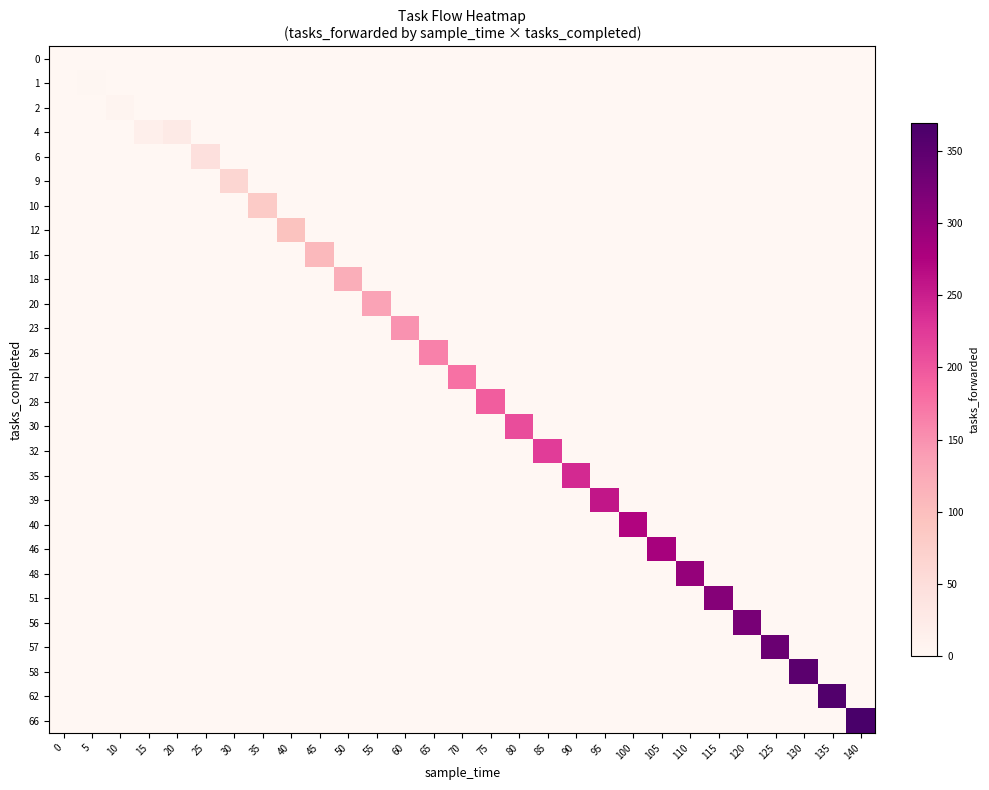

How many data points in 27 are above 0?

1